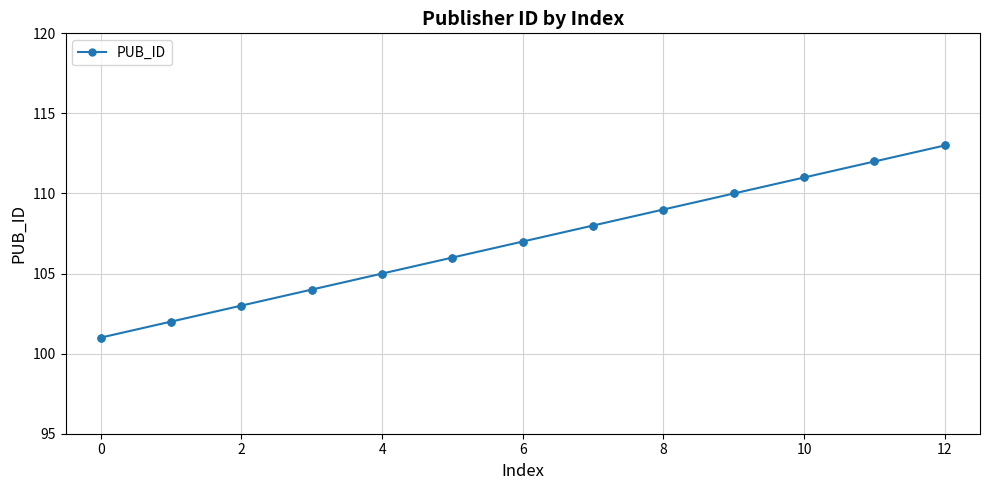

What is the value of the 3rd point from the left?

103